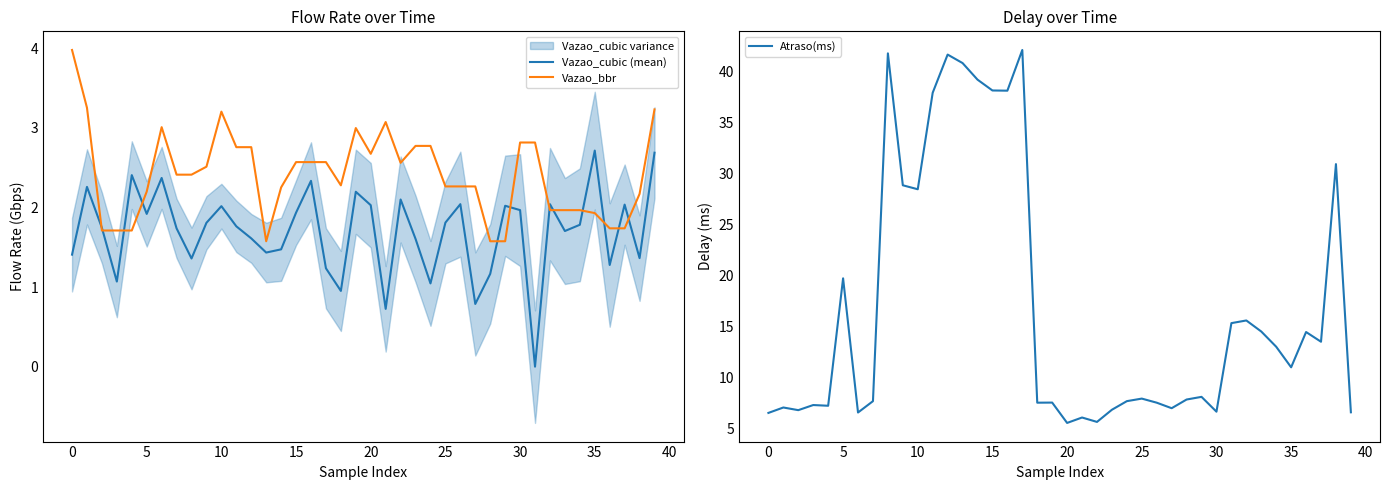

Read the Vazao_cubic (mean) value at 10.

2.0